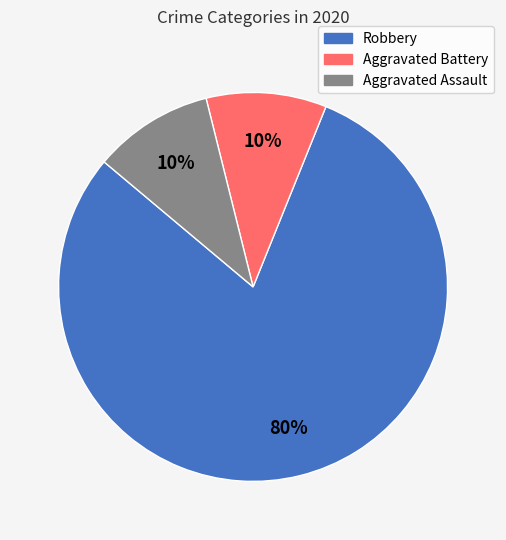

Count the number of slices in the pie.

3